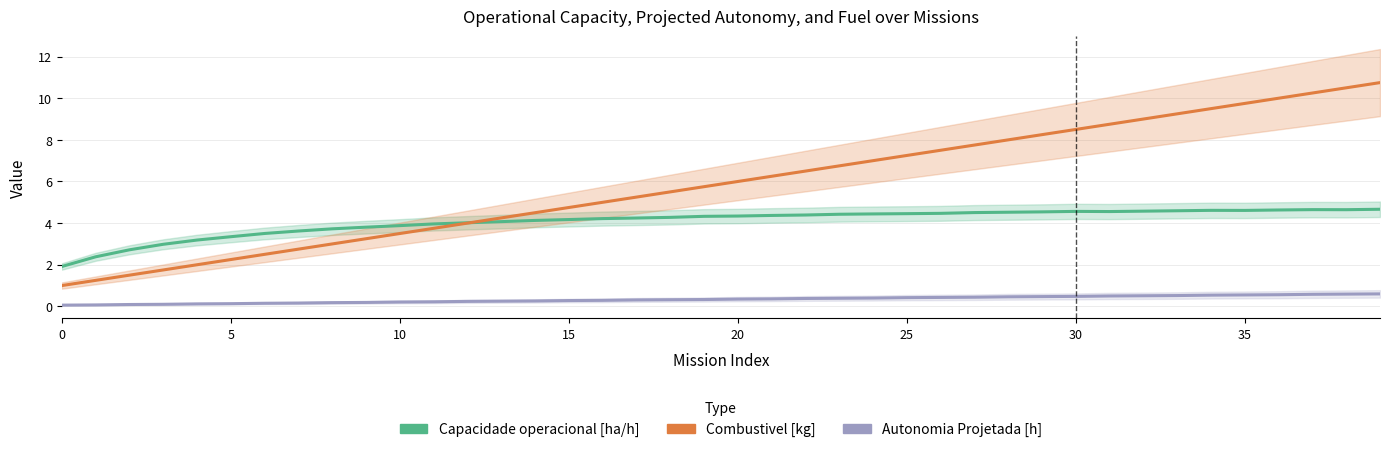

True or false: Capacidade operacional [ha/h] has a value of 4.6 at 38.

True